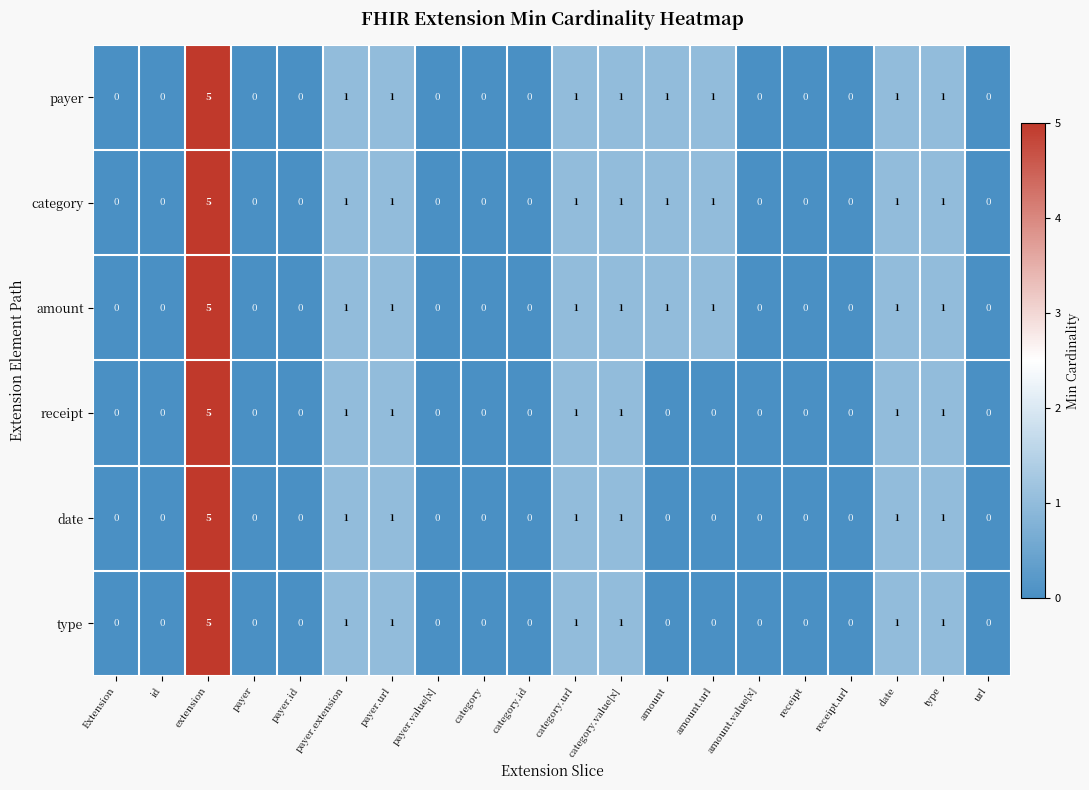

True or false: date has a value of -2 at category.

False